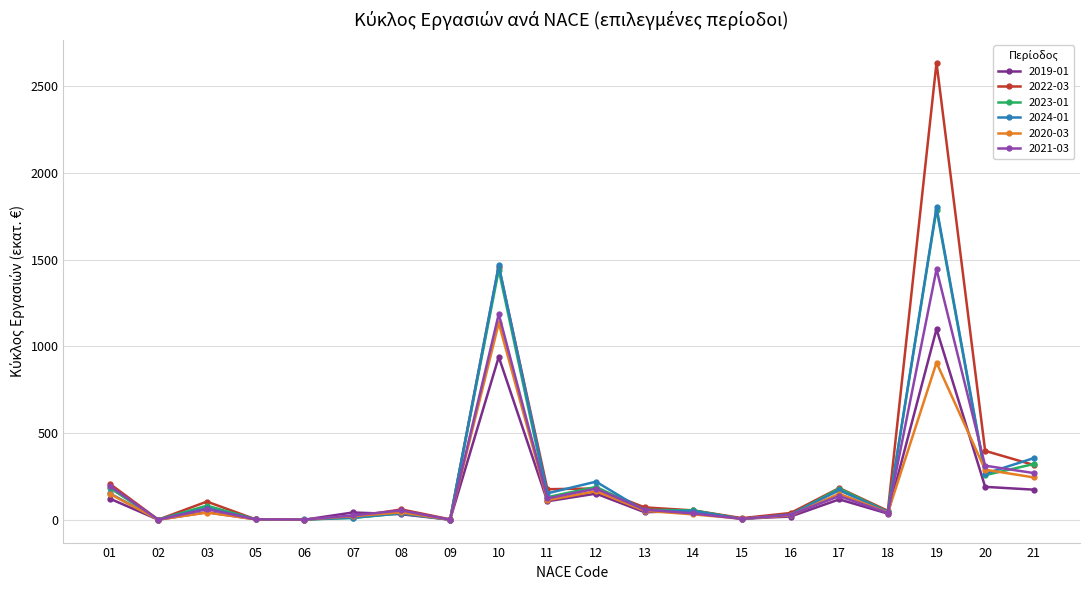

At which category is the sum across all series the highest?

19